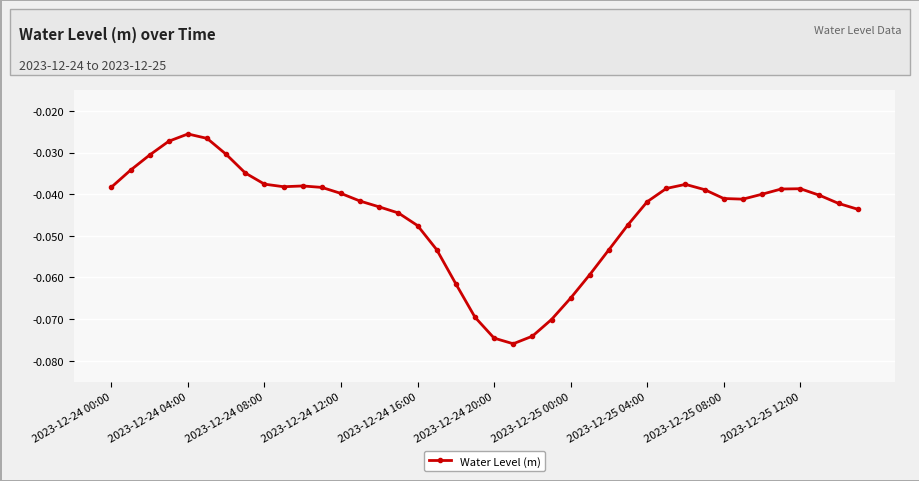

How many points are lower than both their immediate neighbors (excluding endpoints)?

3